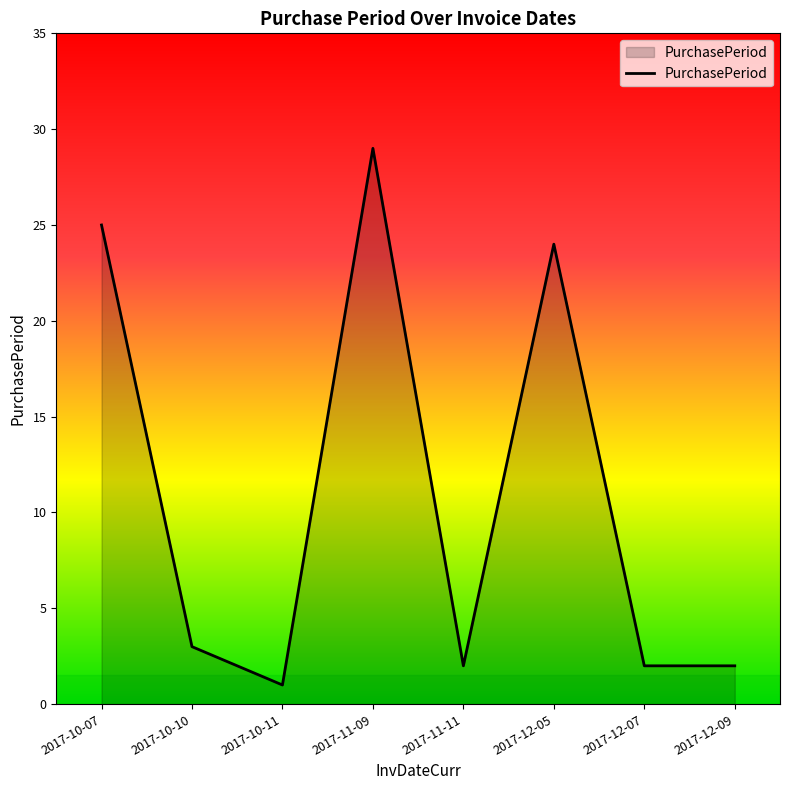

Reading left to right, list all the values displayed in this chart.

25	3	1	29	2	24	2	2